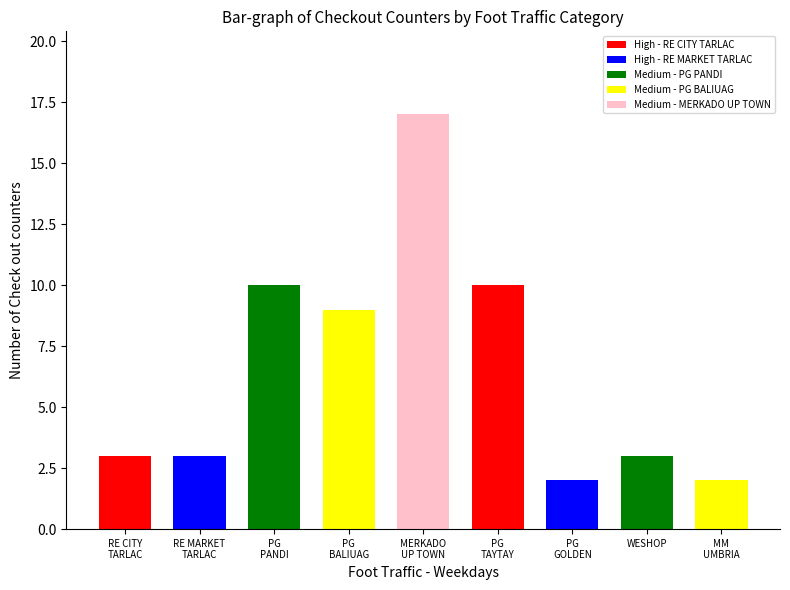

Are the bars horizontal?

No